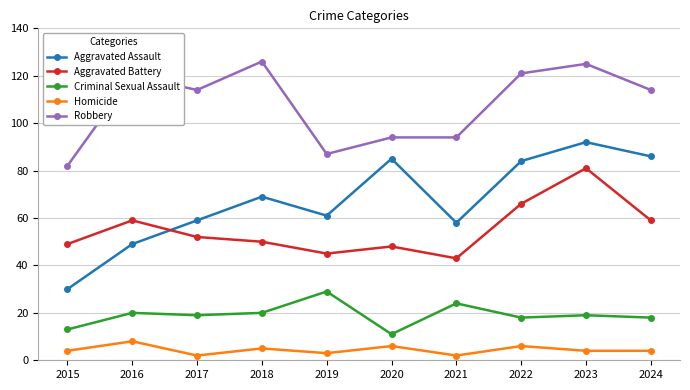

Is it true that Aggravated Battery equals 45 at 2019?

True